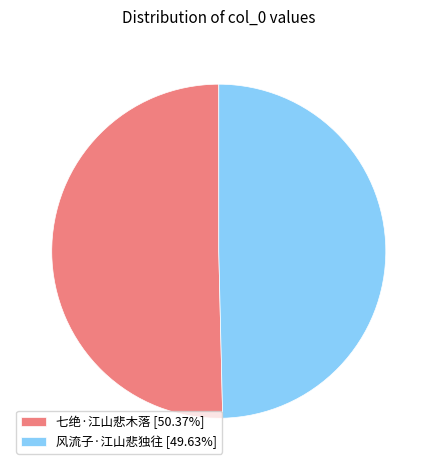

How many slices are in this pie chart?

2